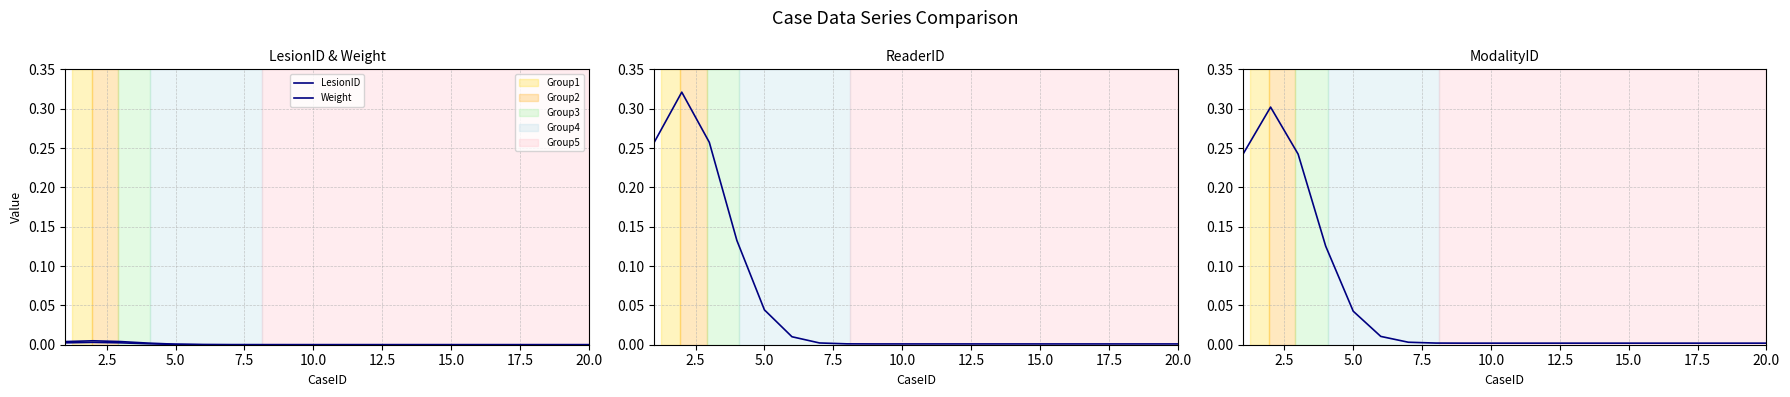

Which series has the widest spread of values?

ReaderID